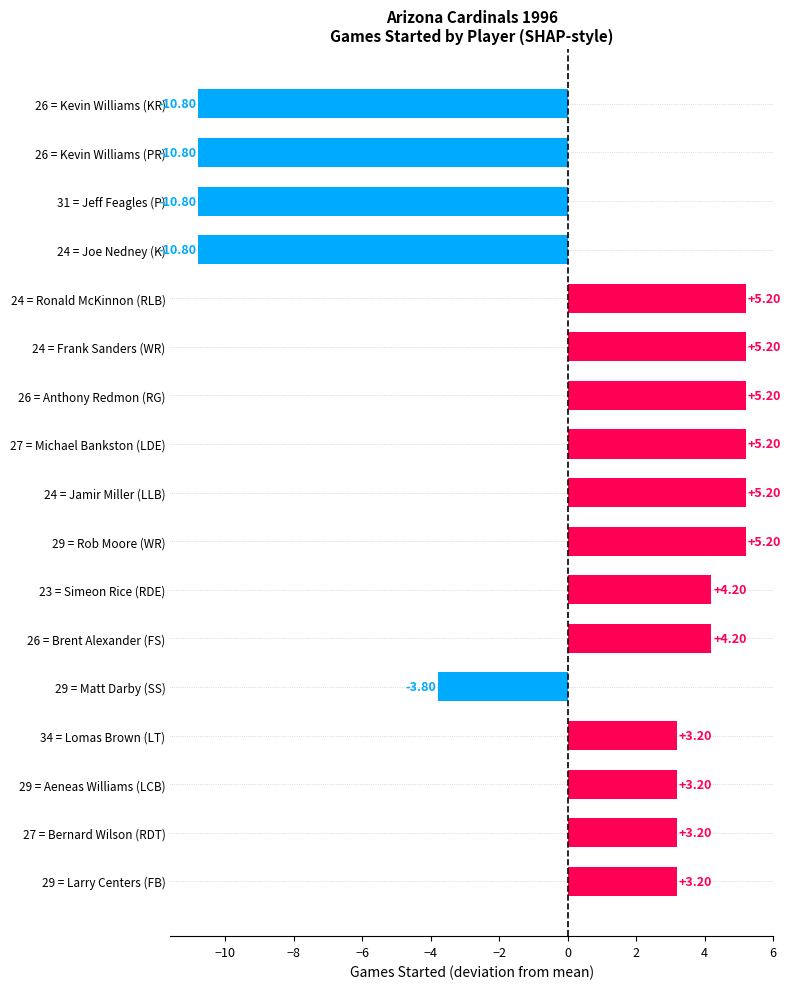

What is the change in value from 29 = Larry Centers (FB) to 29 = Rob Moore (WR)?

+2.0